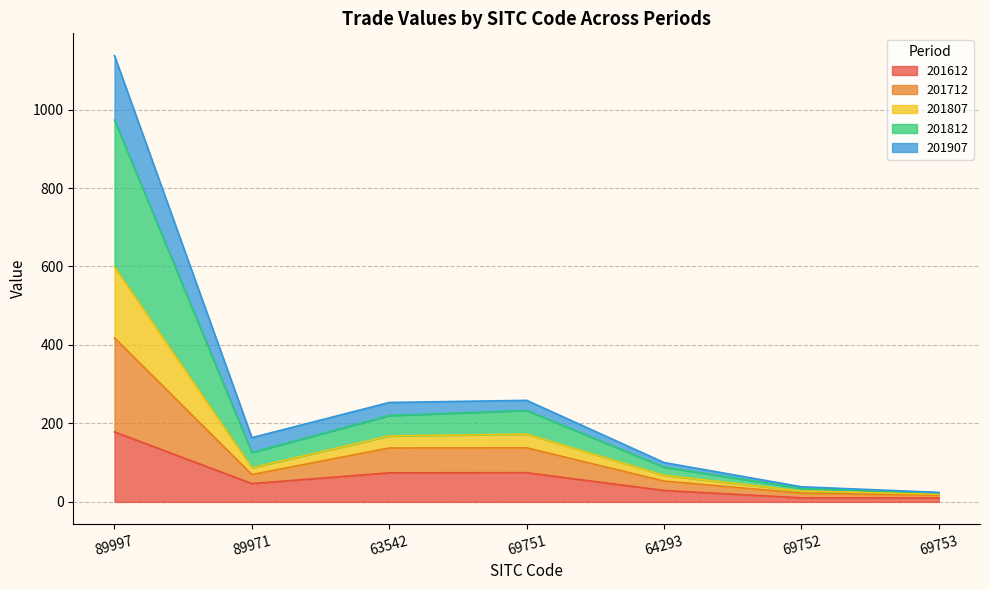

What are all the series names shown in the legend?

201612, 201712, 201807, 201812, 201907